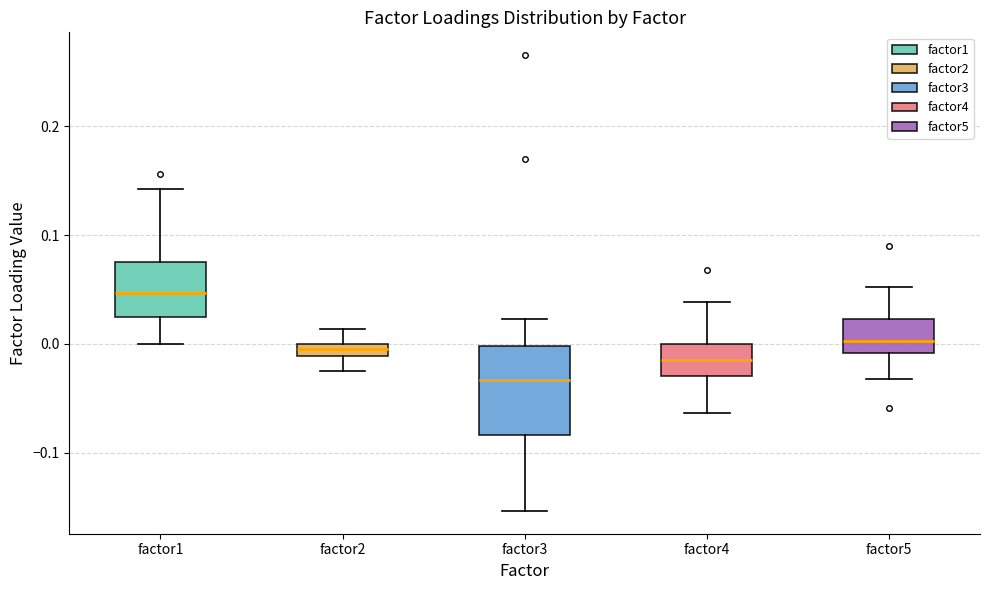

Which box's median line is the lowest?

factor3